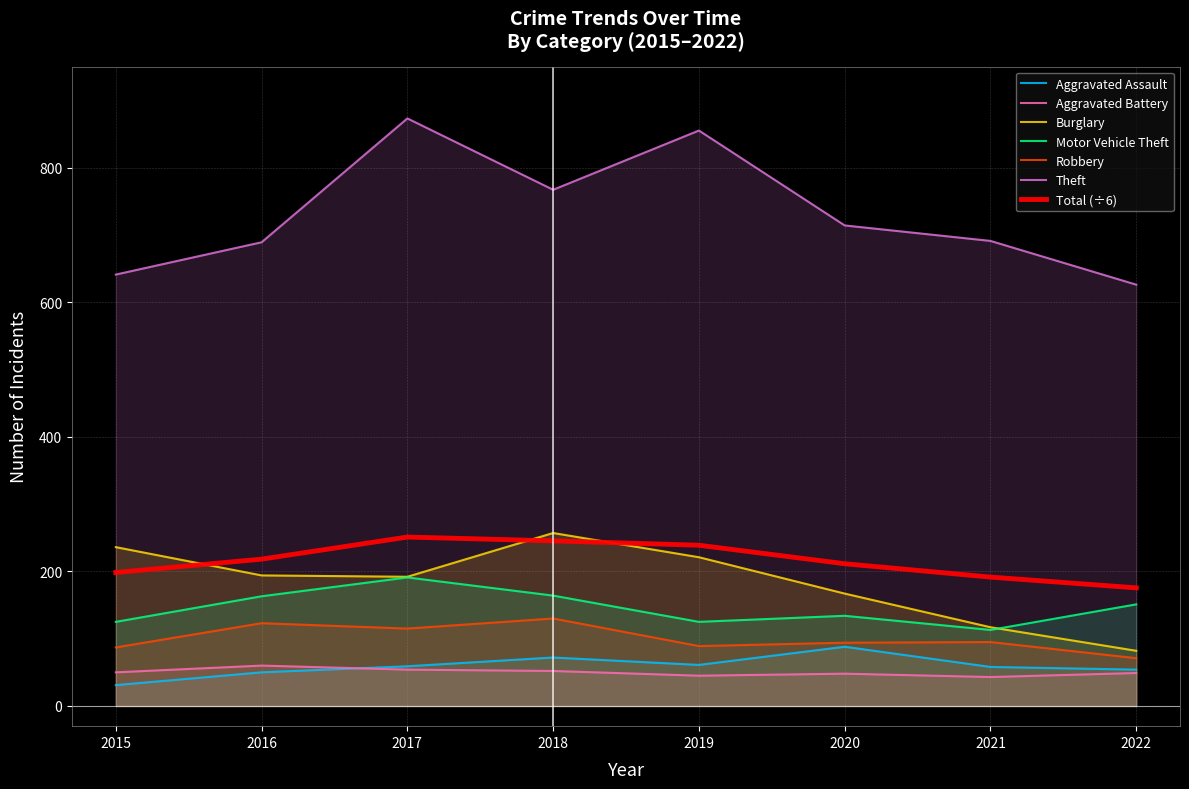

What is the value of the Aggravated Assault point at the 7th from the left?

58